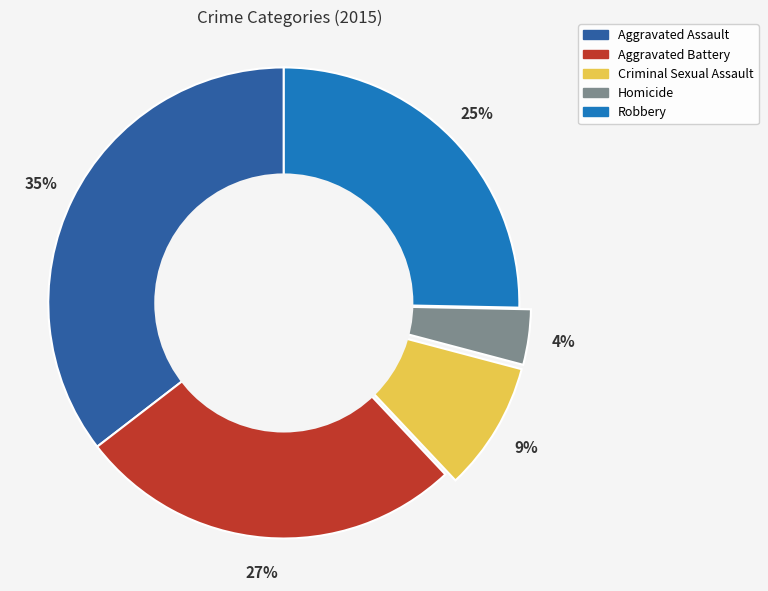

Which slice is the smallest?

Homicide